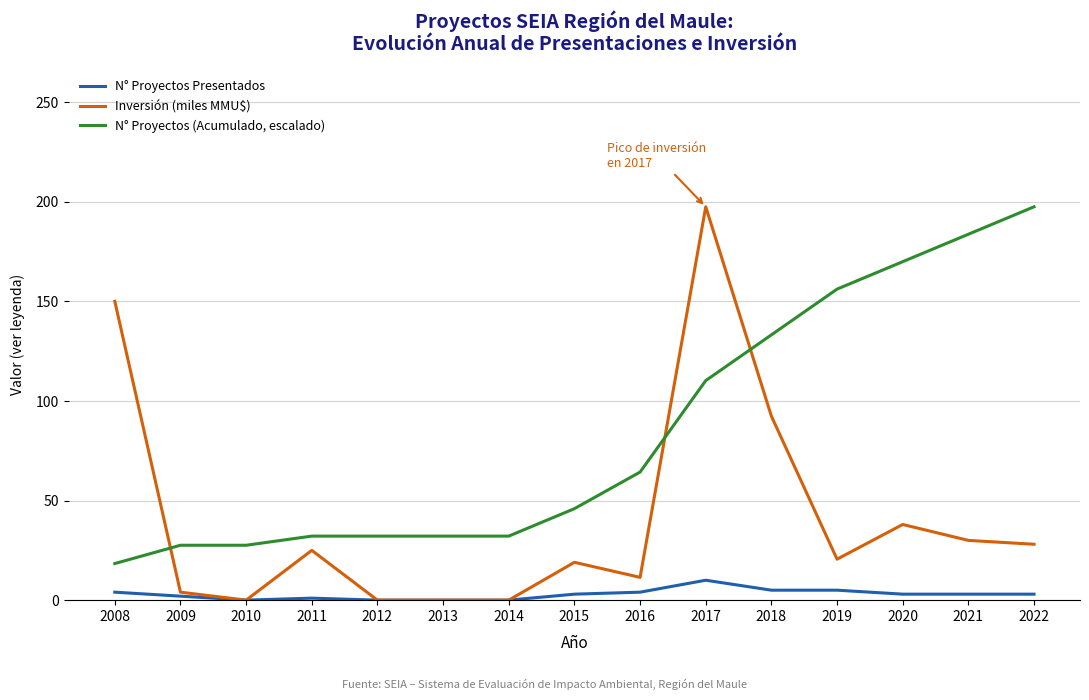

Which series has the largest total across all categories?

N° Proyectos (Acumulado, escalado)